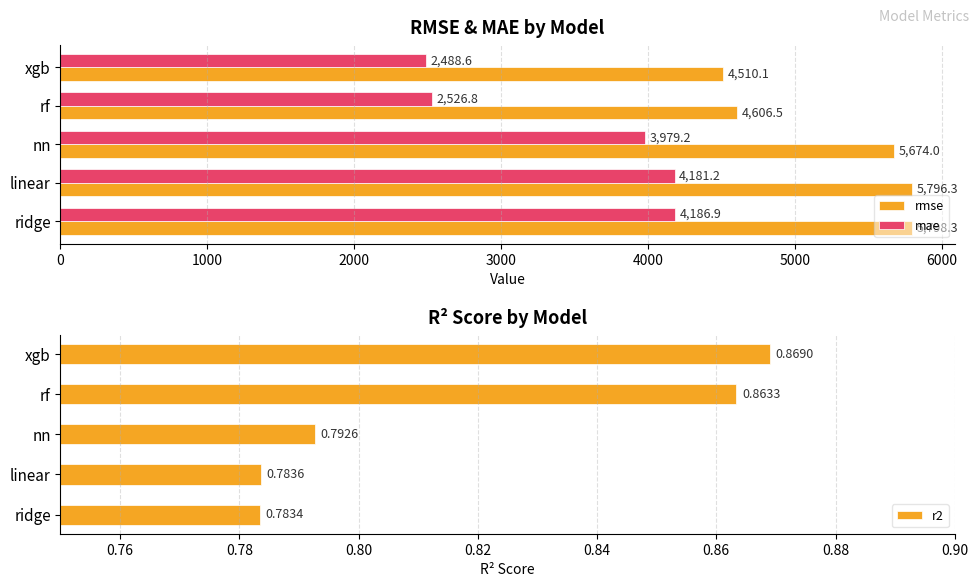

What is the sum of all mae values?

17362.7